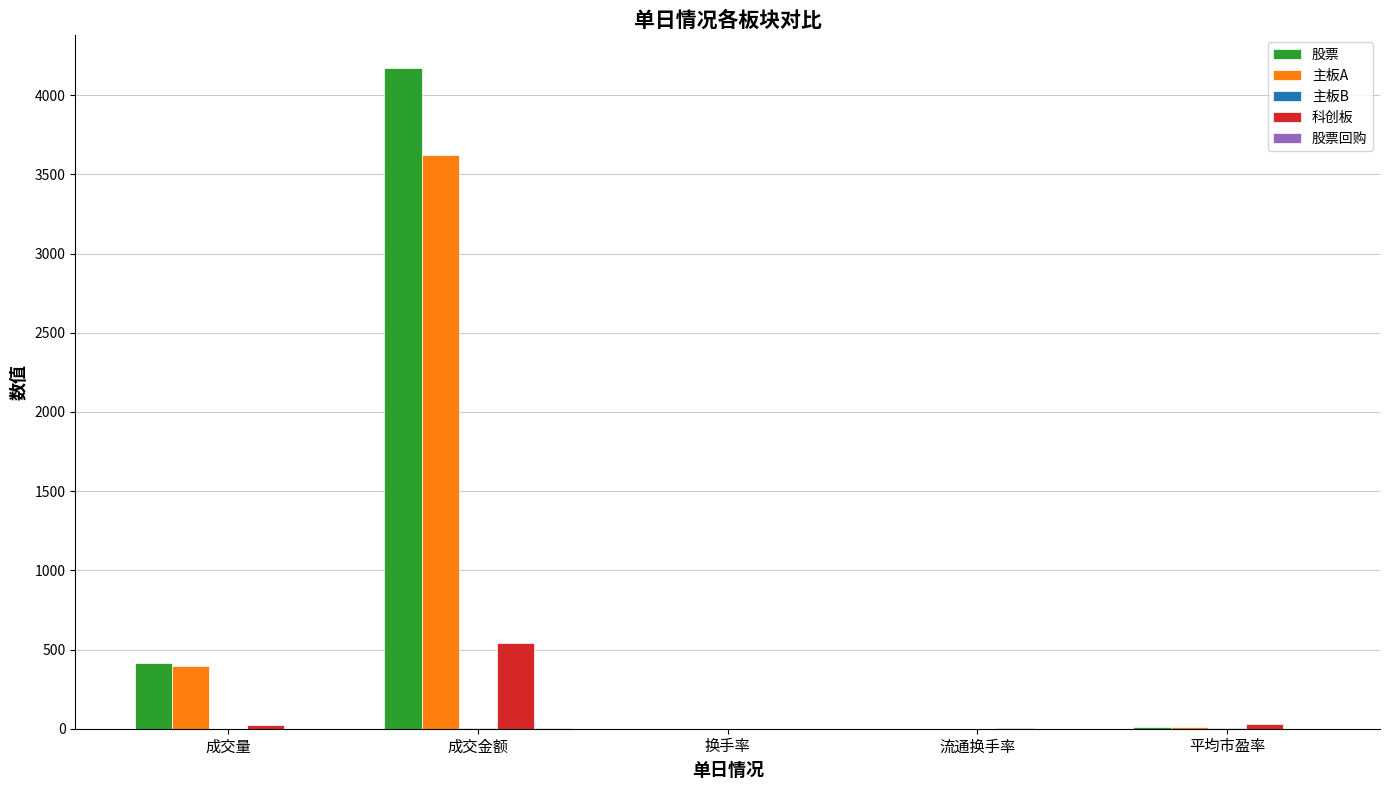

Is it true that 股票 equals 6545.2 at 成交金额?

False